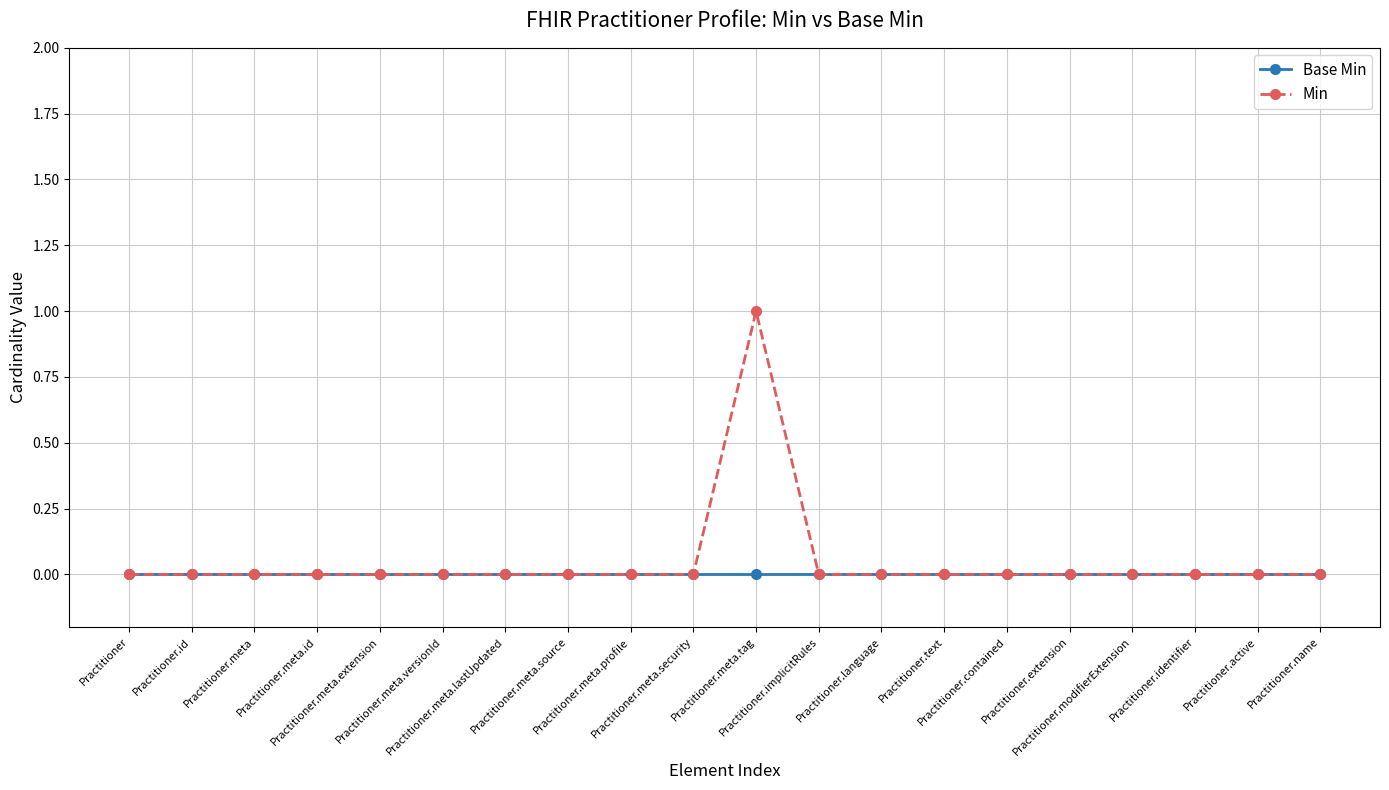

In Min, how many points are higher than both neighbors (excluding endpoints)?

1